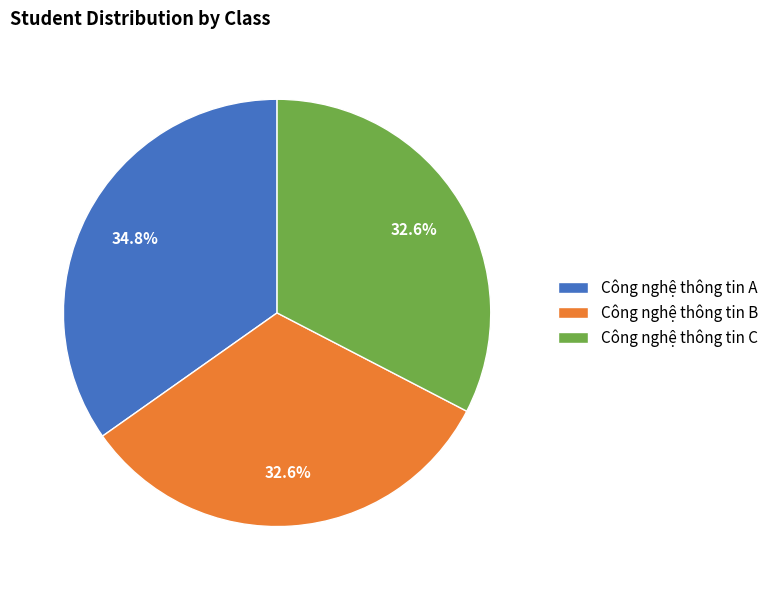

What is the total percentage of Công nghệ thông tin B and Công nghệ thông tin C?

65.2%